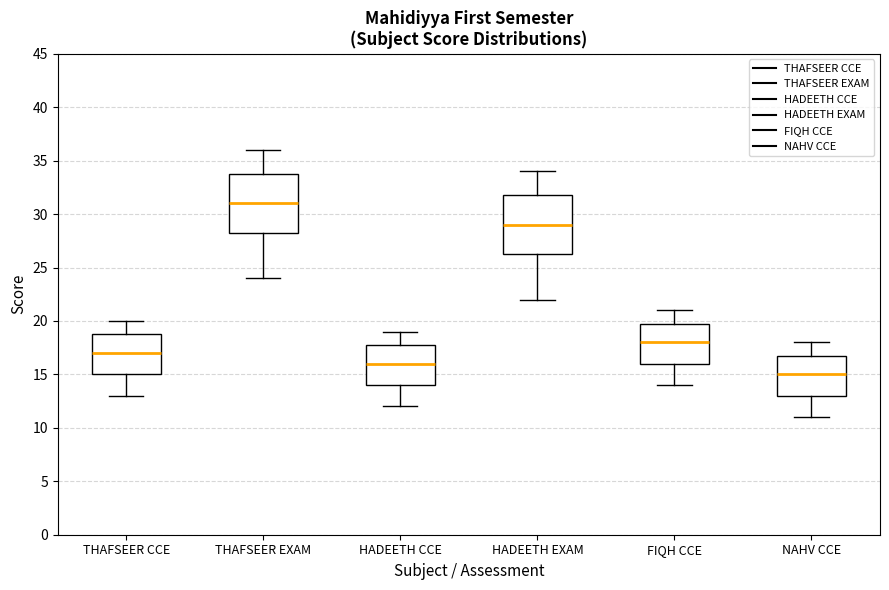

Reading left to right, read every box against the y-axis: the position of its median line, the range the box covers, and the ends of its whiskers. The values are not printed on the chart, so give them approximately, as read against the axis.

THAFSEER CCE: median 17.0, box 15.0 to 19.0, whiskers 13.0 to 20.0
THAFSEER EXAM: median 31.0, box 28.5 to 34.0, whiskers 24.0 to 36.0
HADEETH CCE: median 16.0, box 14.0 to 18.0, whiskers 12.0 to 19.0
HADEETH EXAM: median 29.0, box 26.5 to 32.0, whiskers 22.0 to 34.0
FIQH CCE: median 18.0, box 16.0 to 20.0, whiskers 14.0 to 21.0
NAHV CCE: median 15.0, box 13.0 to 17.0, whiskers 11.0 to 18.0